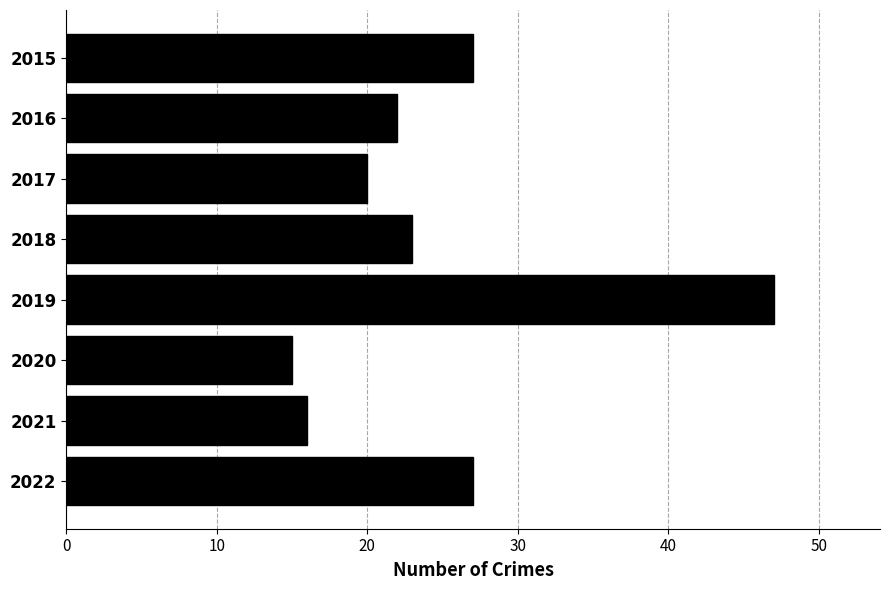

Is it true that the value at 2022 is 27?

True